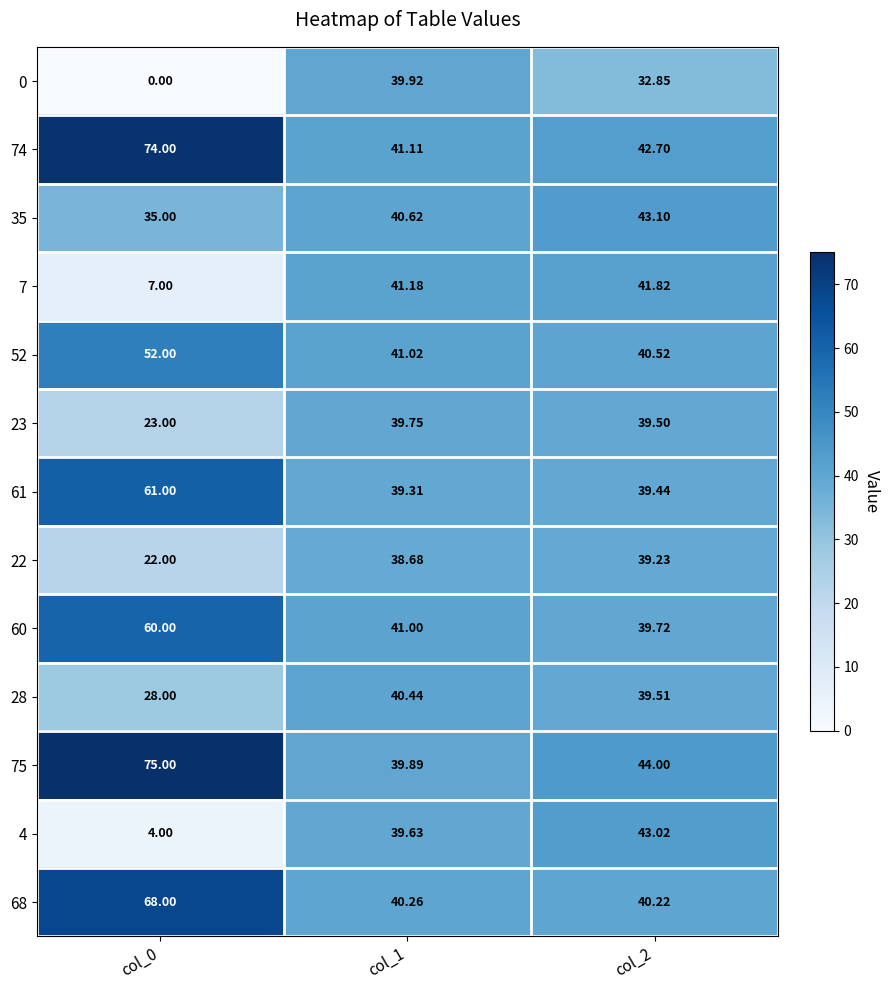

Reading right to left, extract all data points from this chart.

0: col_2=32.9	col_1=39.9	col_0=0.0
74: col_2=42.7	col_1=41.1	col_0=74.0
35: col_2=43.1	col_1=40.6	col_0=35.0
7: col_2=41.8	col_1=41.2	col_0=7.0
52: col_2=40.5	col_1=41.0	col_0=52.0
23: col_2=39.5	col_1=39.8	col_0=23.0
61: col_2=39.4	col_1=39.3	col_0=61.0
22: col_2=39.2	col_1=38.7	col_0=22.0
60: col_2=39.7	col_1=41.0	col_0=60.0
28: col_2=39.5	col_1=40.4	col_0=28.0
75: col_2=44.0	col_1=39.9	col_0=75.0
4: col_2=43.0	col_1=39.6	col_0=4.0
68: col_2=40.2	col_1=40.3	col_0=68.0